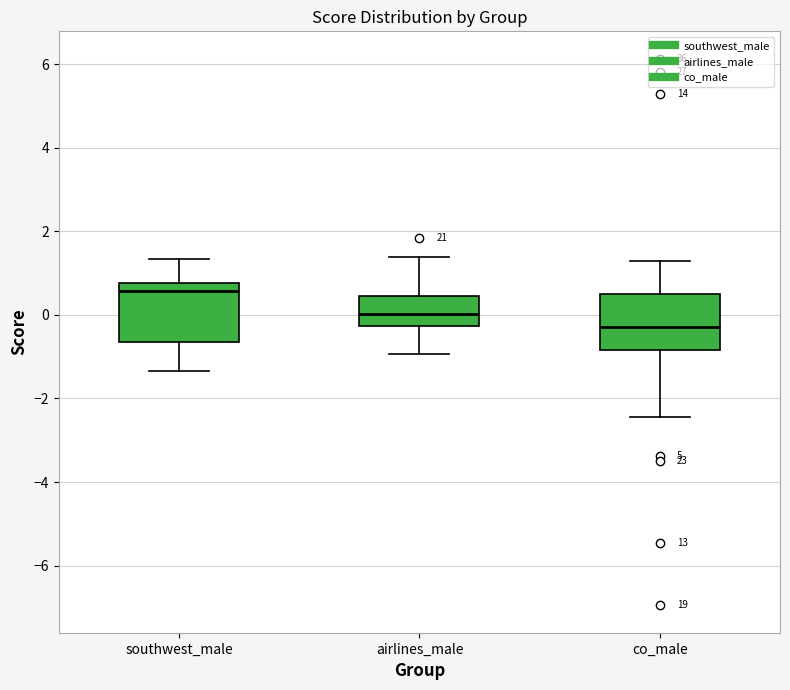

Where is the lower edge of the box for airlines_male on the y-axis? The values are not printed on the chart, so give them approximately, as read against the axis.

-0.2